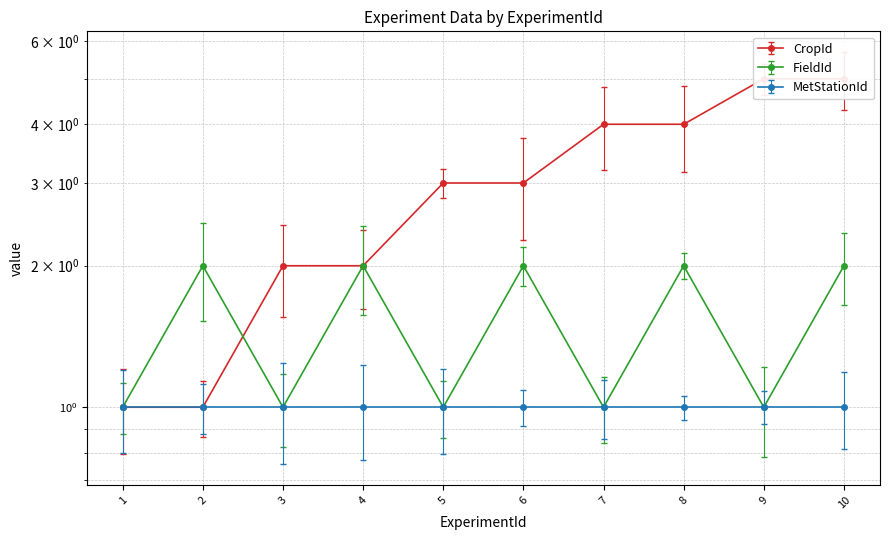

What are all the series names shown in the legend?

CropId, FieldId